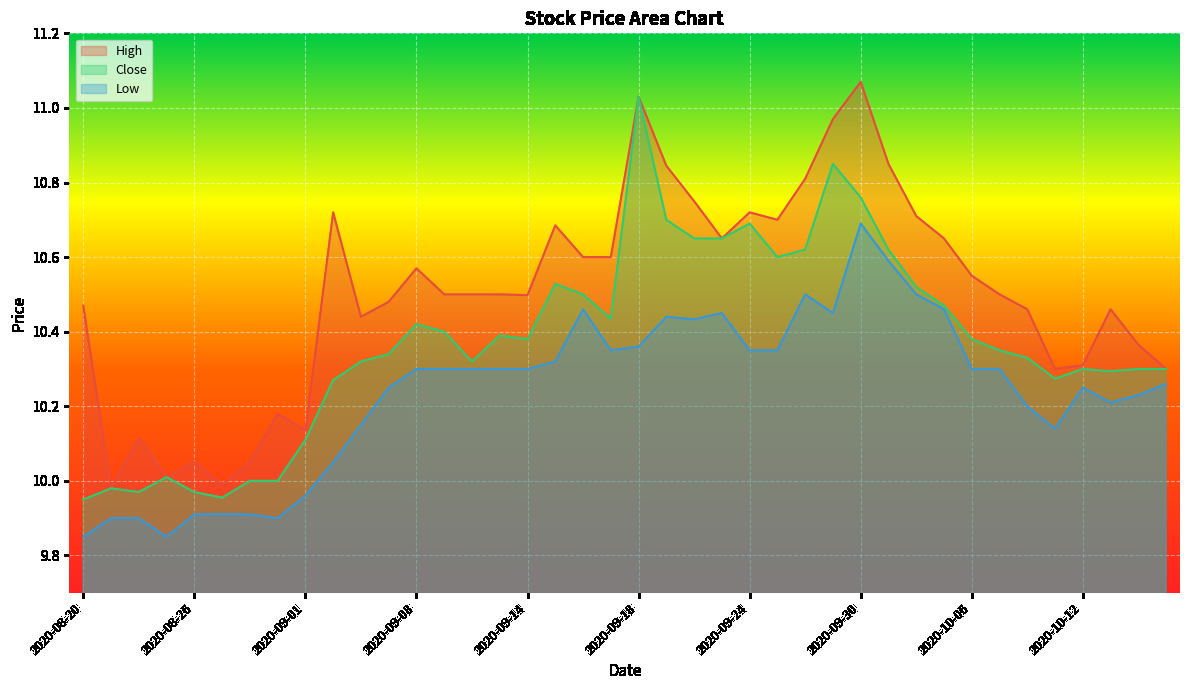

True or false: Close has more than 1 points higher than both neighbors.

True